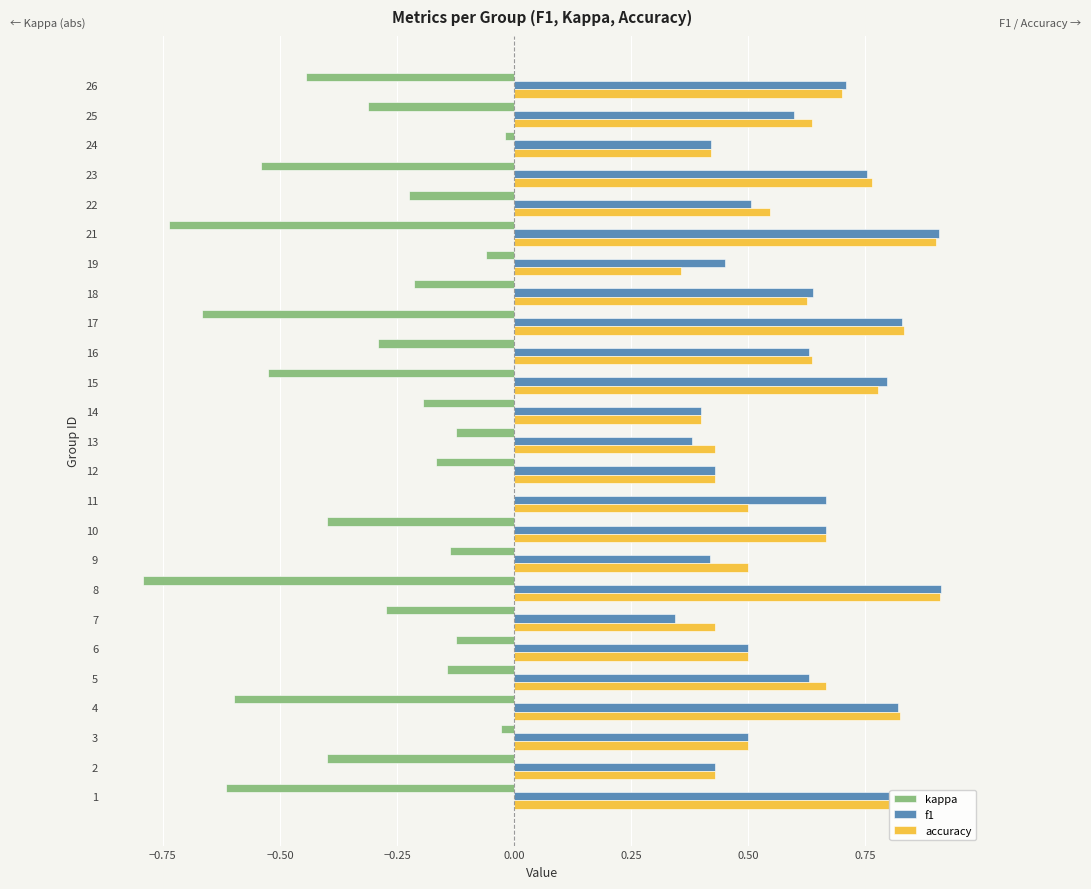

Is the value of f1 at 6 greater than the value of kappa at 11?

Yes